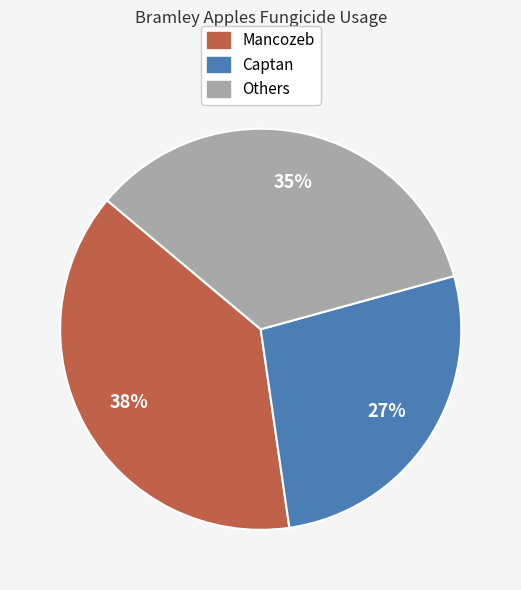

To the nearest percent, what is the average slice percentage?

33%